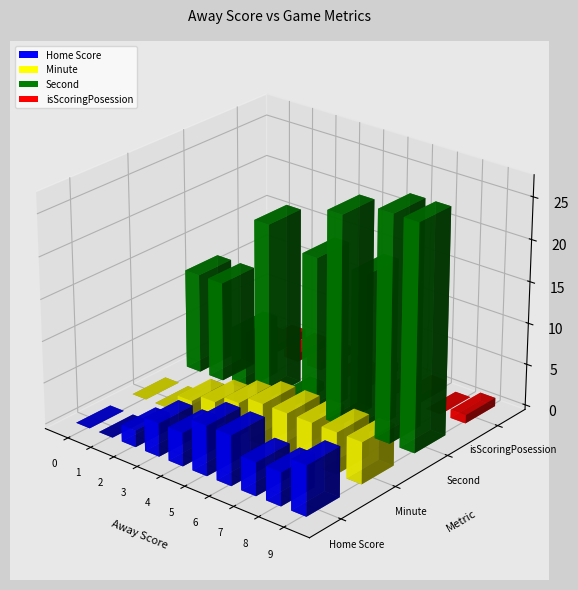

How many bars are there in total?

40